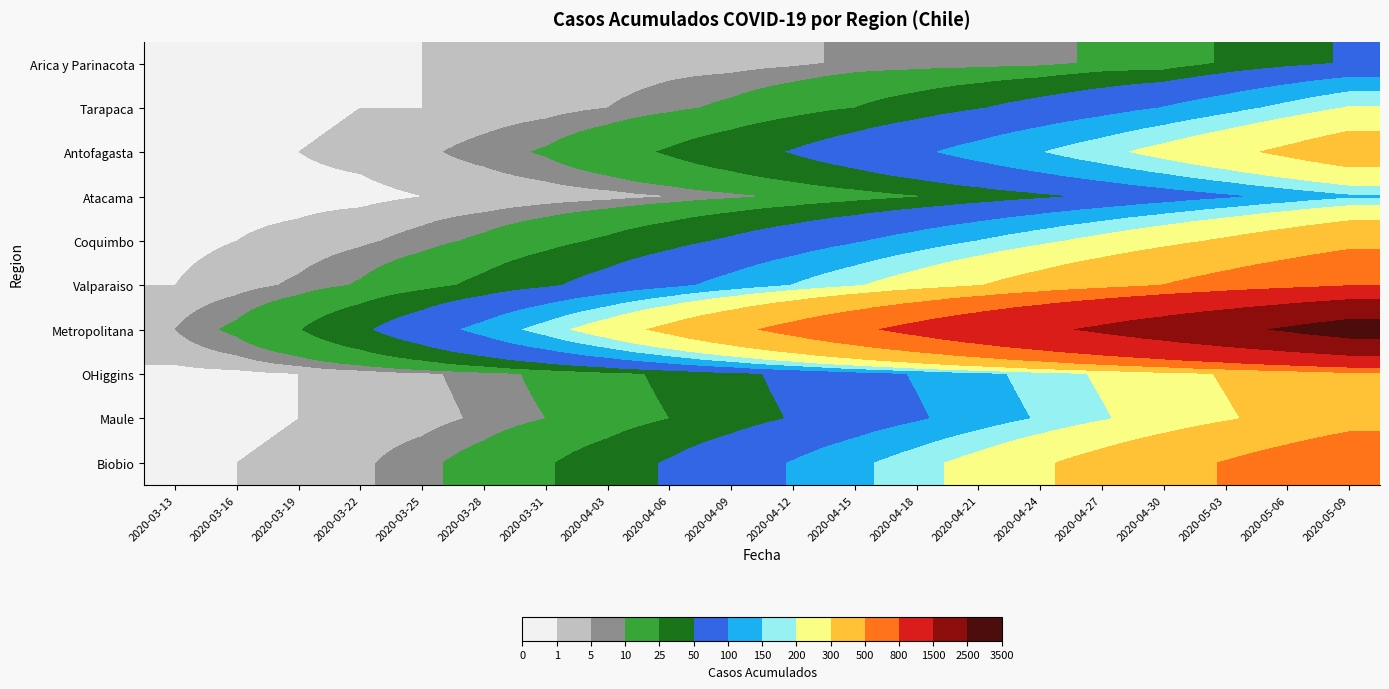

Between 2020-03-16 and 2020-03-31, which is larger?

2020-03-31